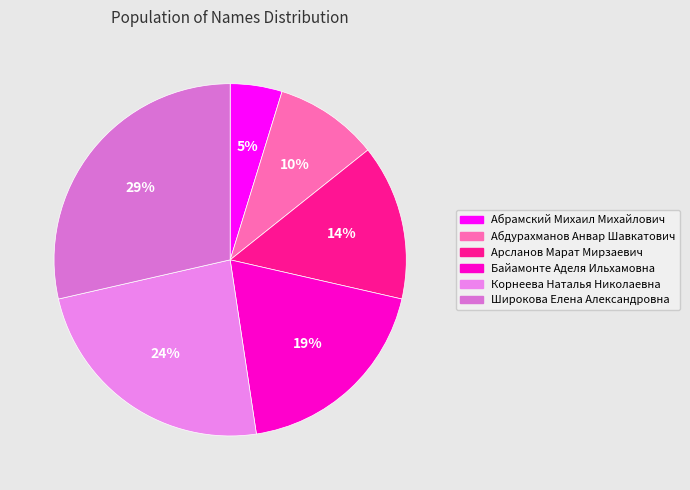

Is the sum of Корнеева Наталья Николаевна and Байамонте Аделя Ильхамовна greater than half?

No